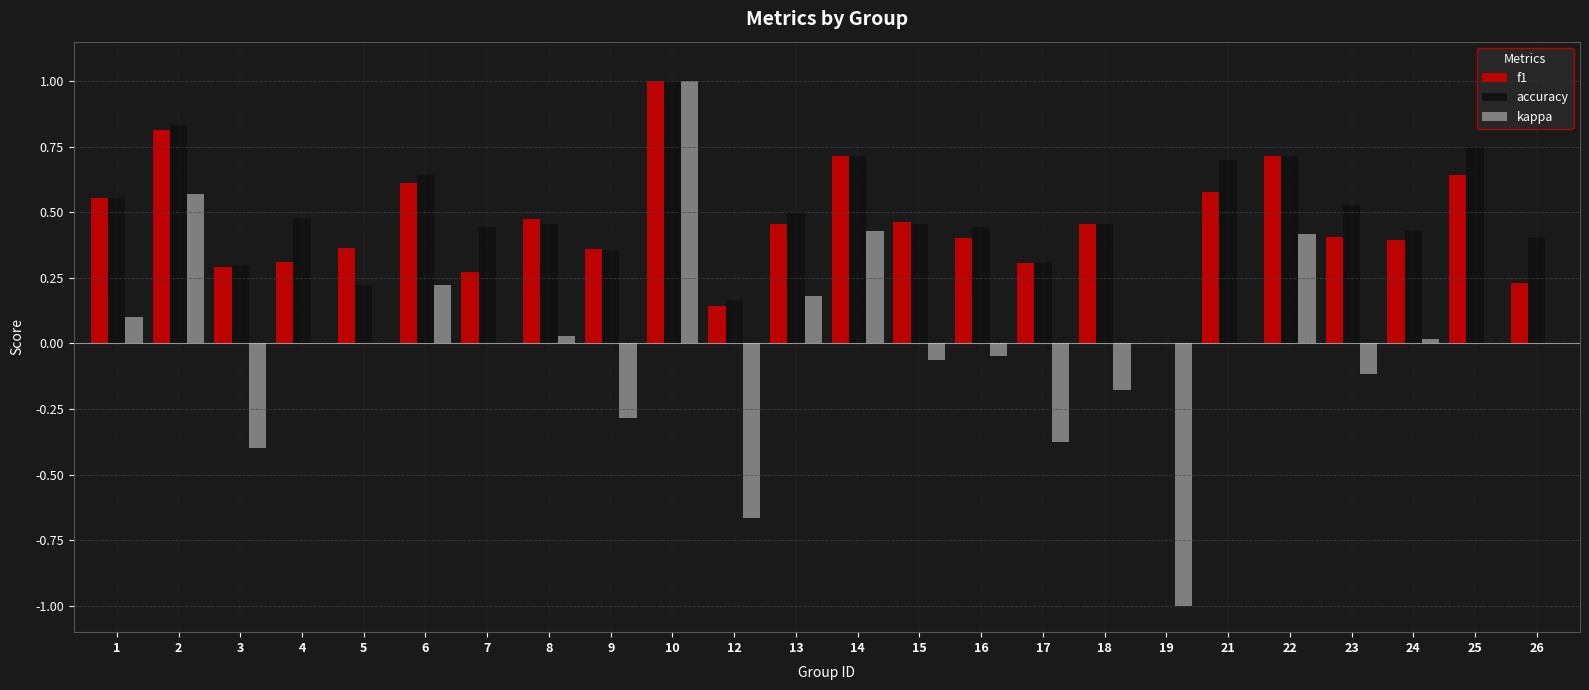

How many positive values does the f1 series have?

23